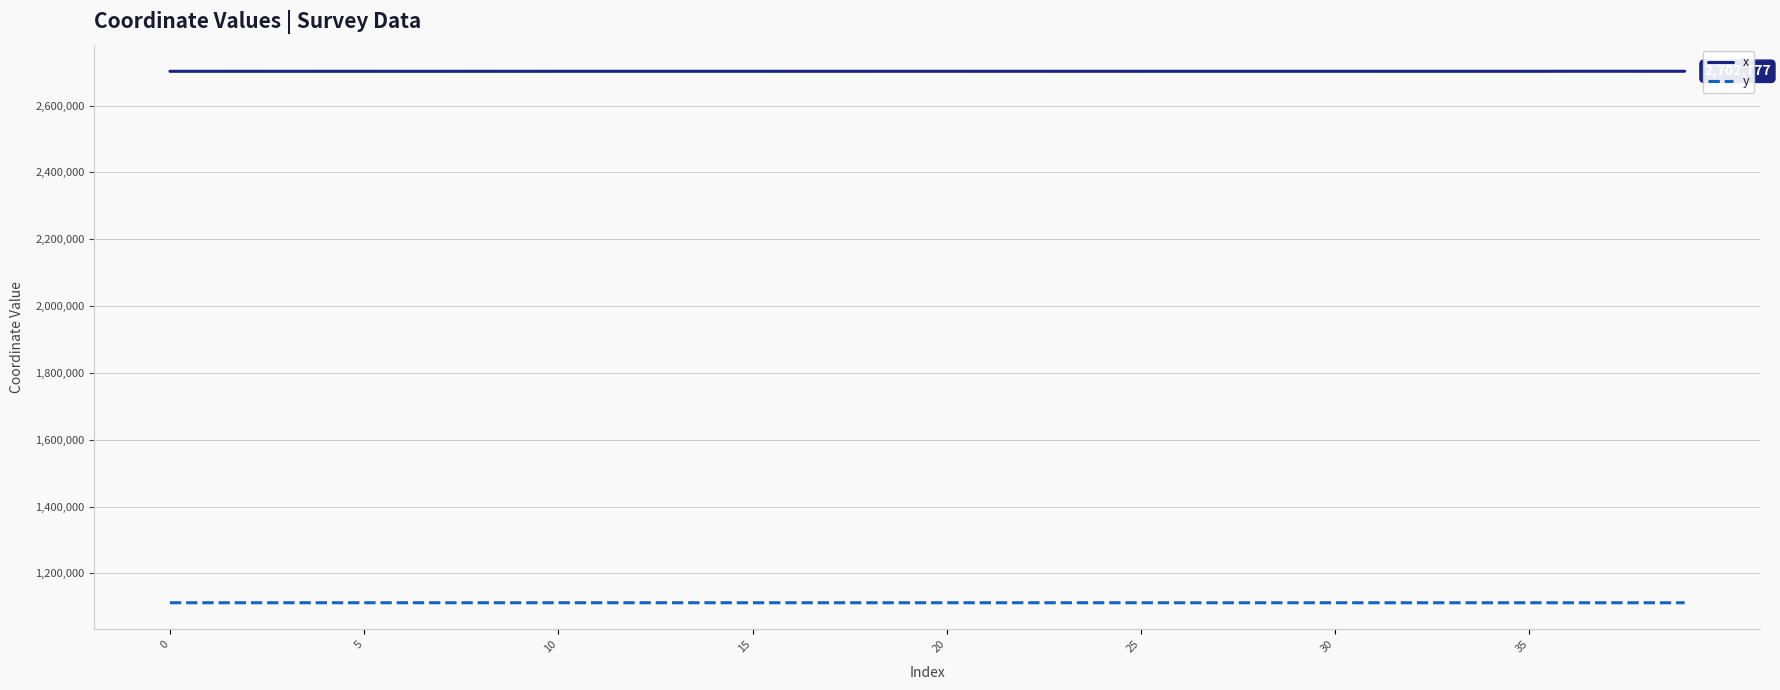

Which series has the largest total across all categories?

x